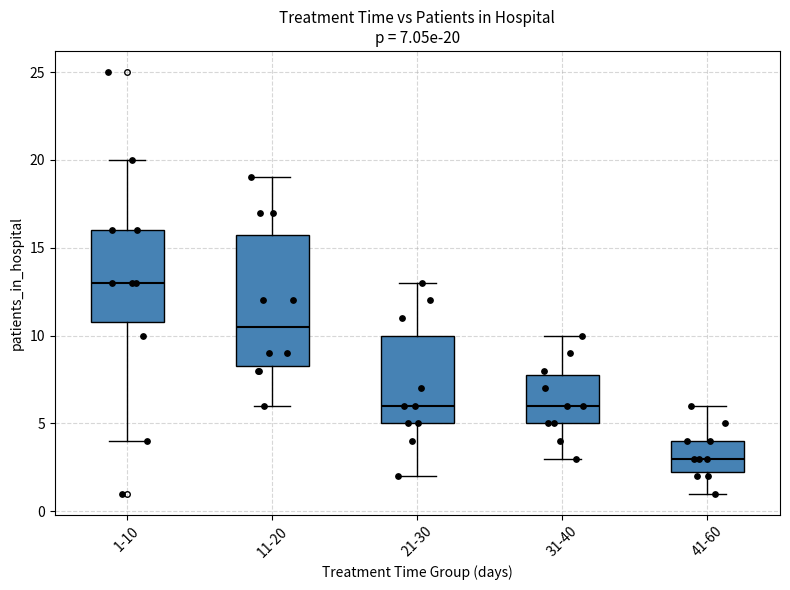

Which box's median line is the highest?

1-10